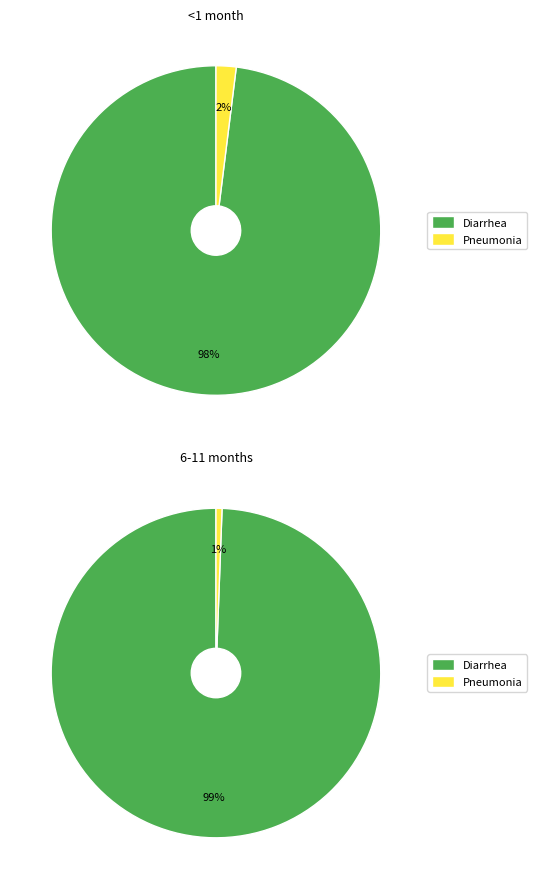

How many segments does this pie chart have?

2